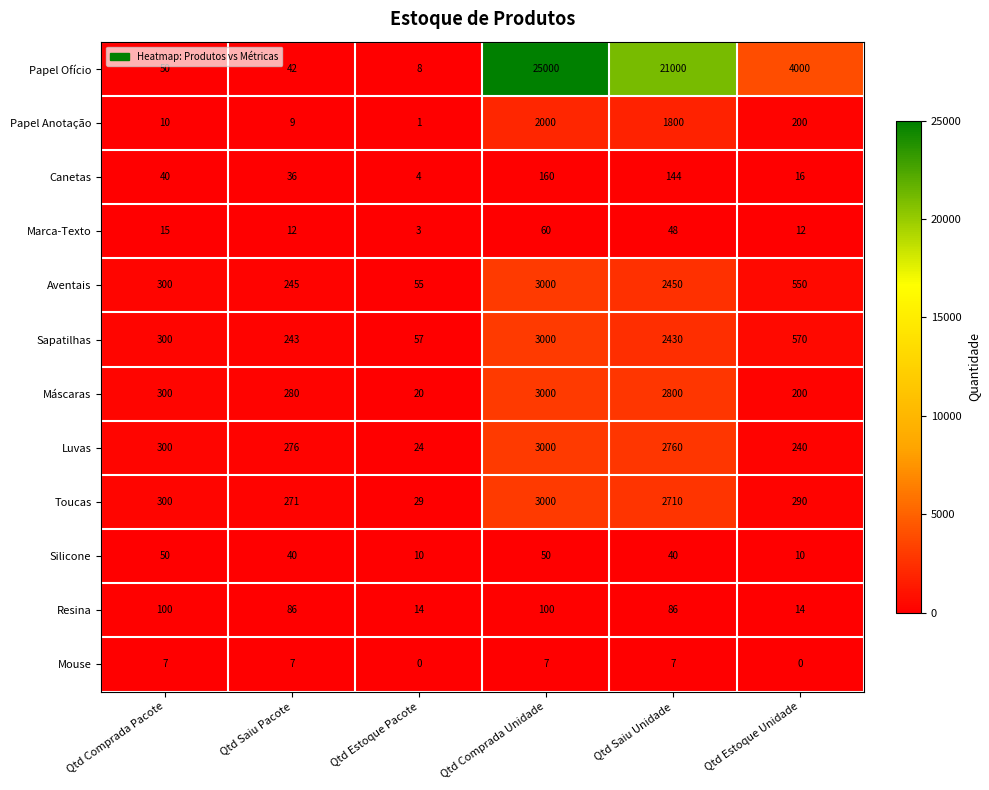

Between Qtd Estoque Pacote and Qtd Estoque Unidade, which series saw the biggest shift?

Papel Ofício